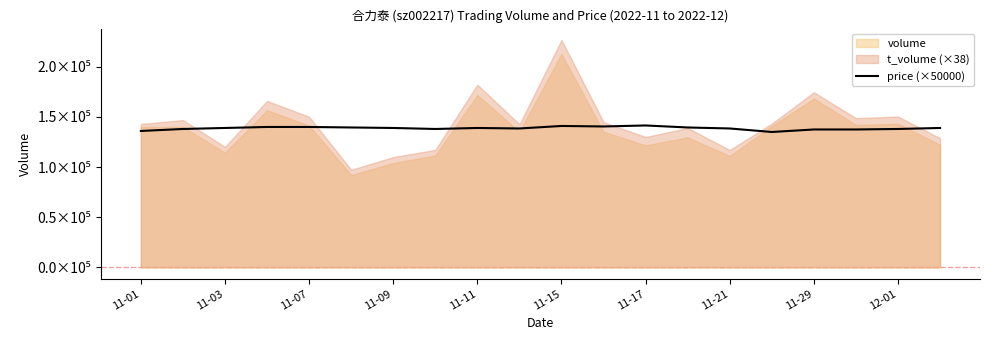

How many data points are less than 139000?

9